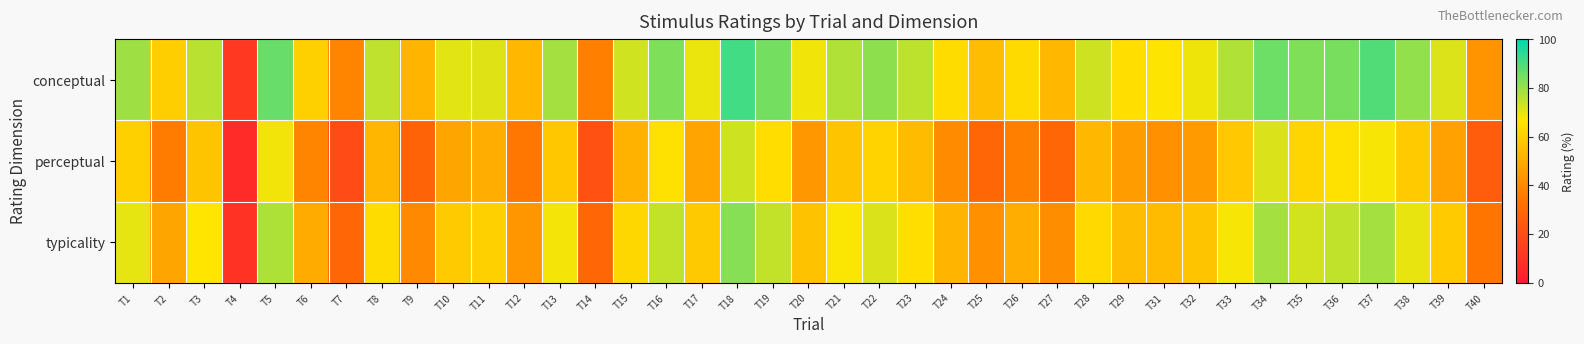

At T40, list the series in order from largest to smallest.

conceptual, typicality, perceptual